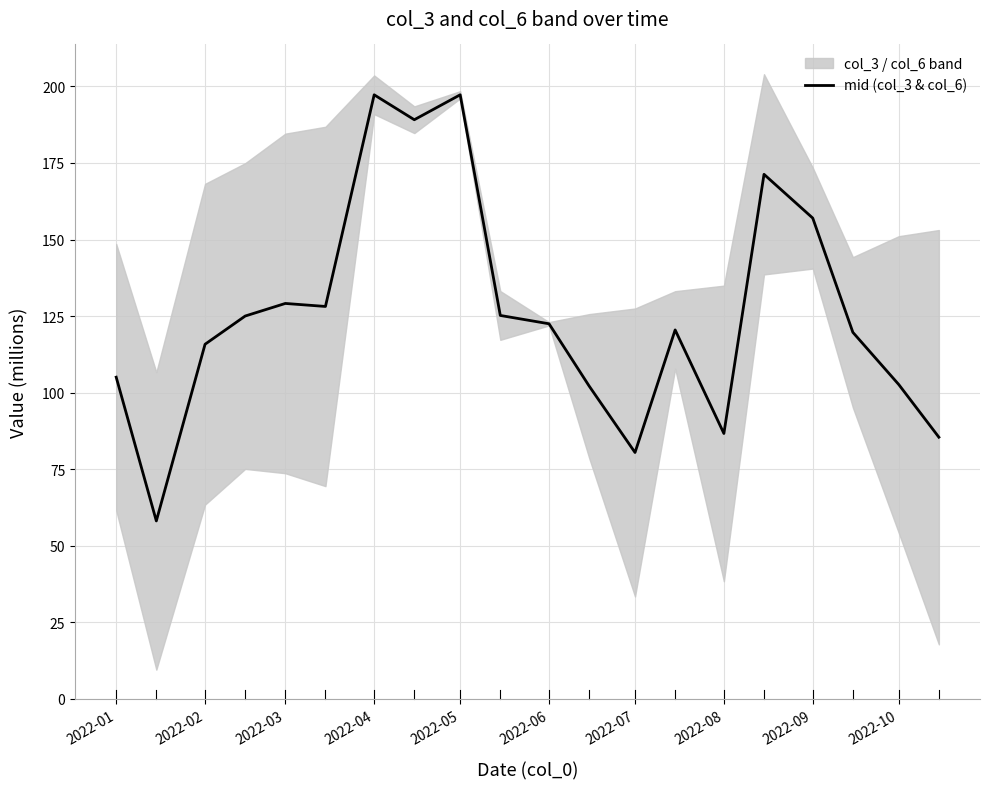

What is the highest value of the mid (col_3 & col_6) series?

197.3